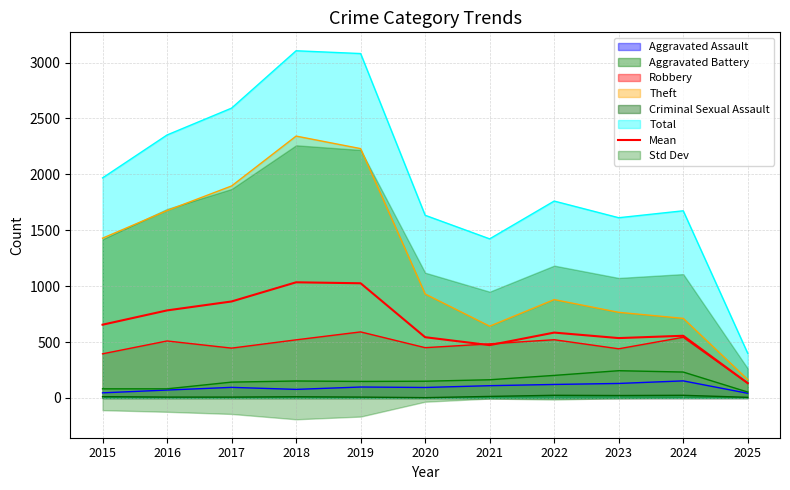

How many data points are above 584?

6